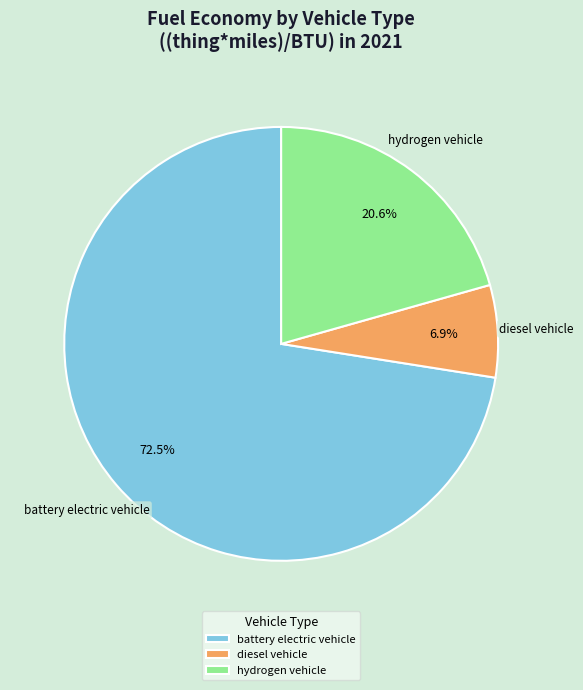

Is diesel vehicle the majority of the pie?

No